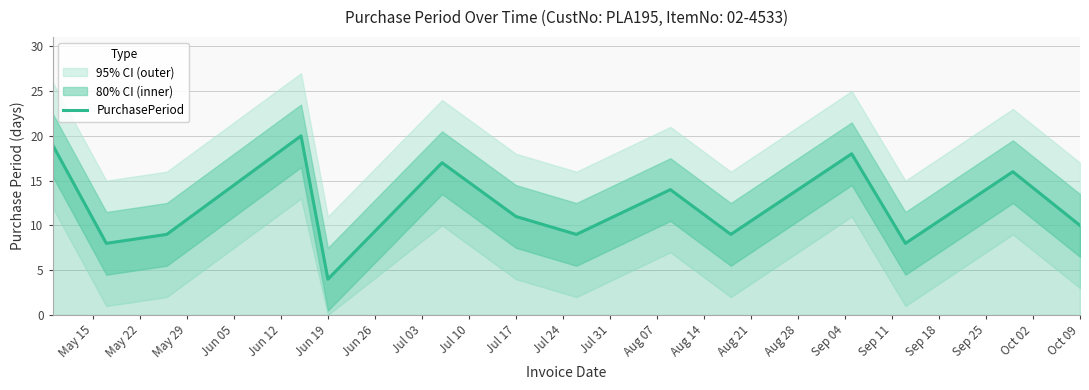

What is the highest value of the PurchasePeriod series?

20